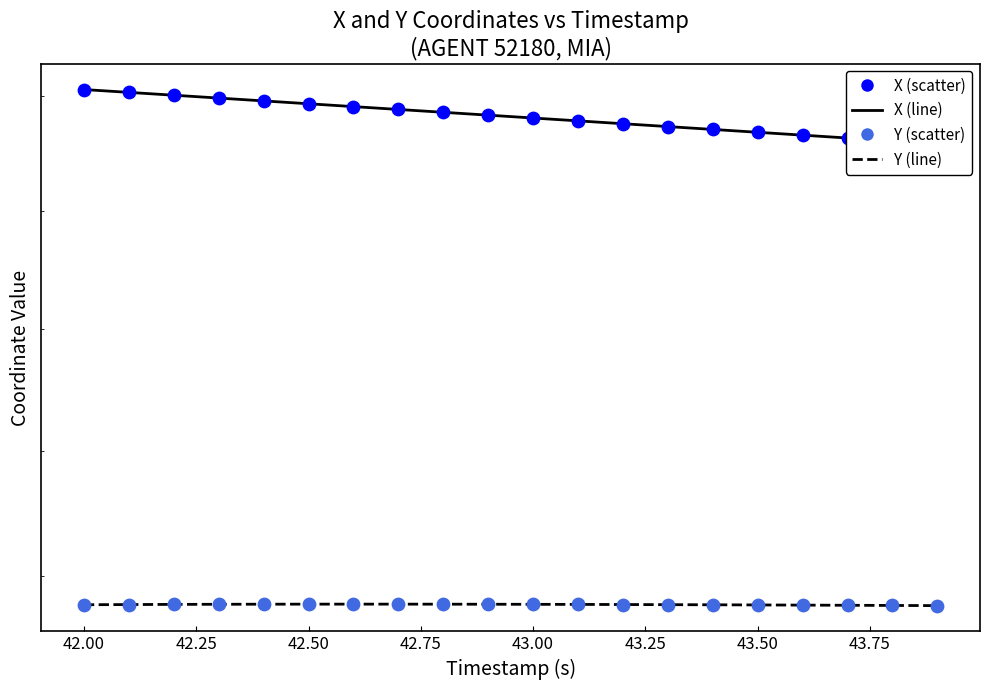

Which series has the largest Y range (max minus min)?

X combined line